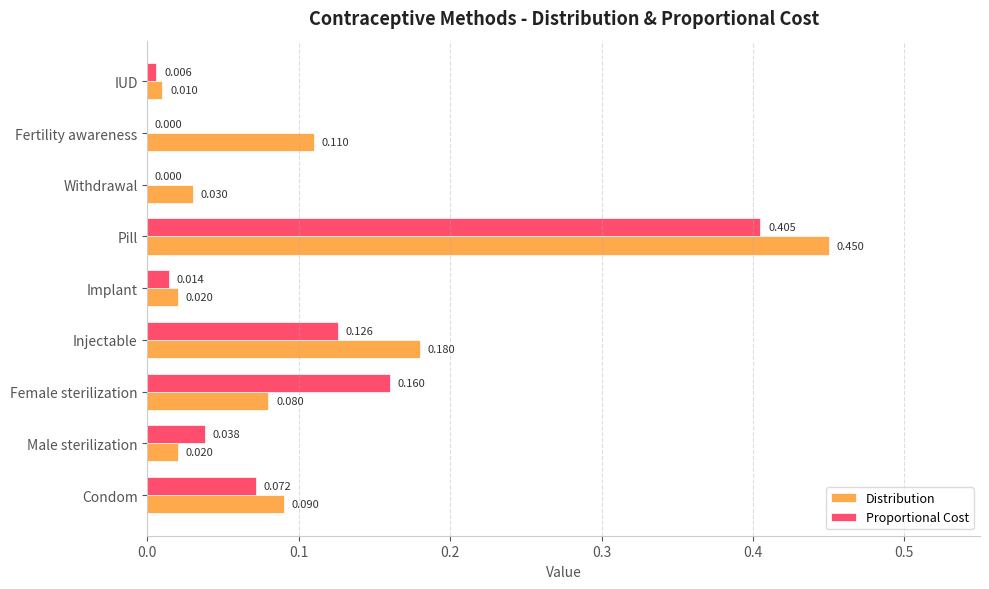

Is the value of Distribution at Condom greater than the value of Proportional Cost at Male sterilization?

Yes